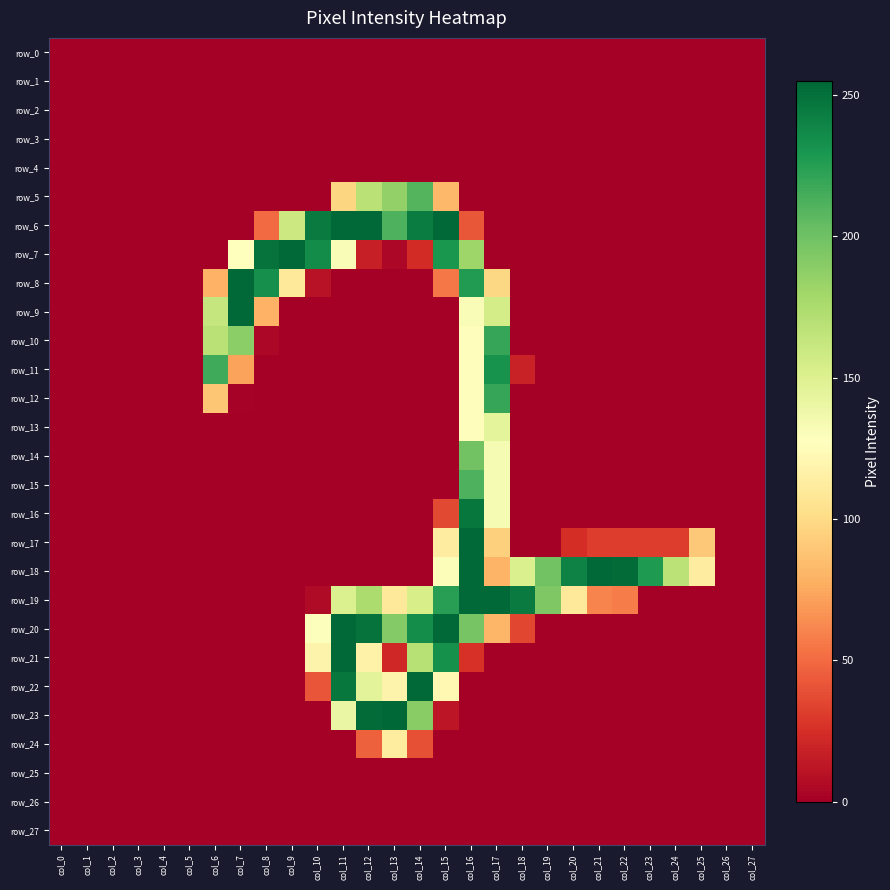

Is it true that row_1 equals 0 at col_4?

True